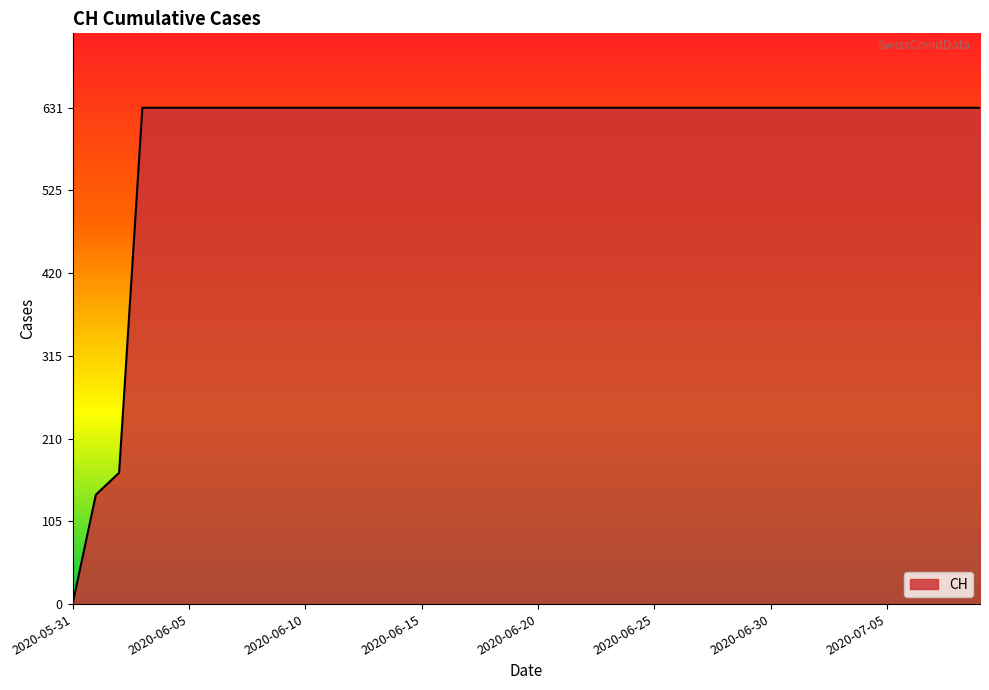

What is the greatest value displayed?

631